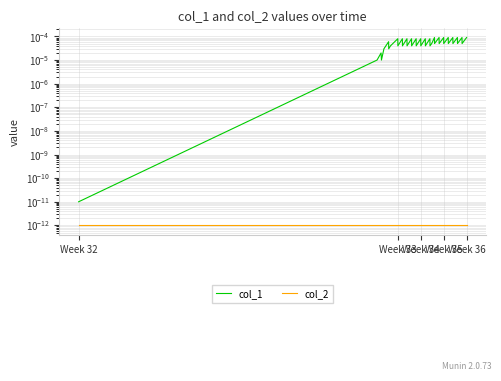

At how many categories does at least one series exceed 0?

40